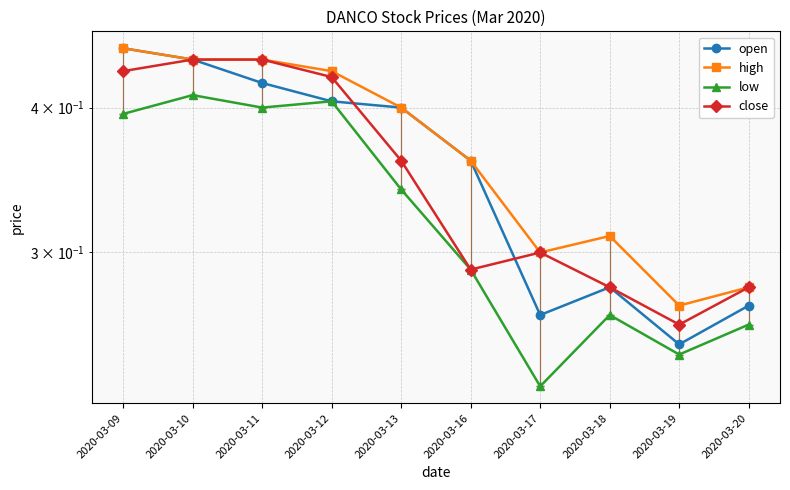

The value of low at 2020-03-09 is 0.4. True or false?

True